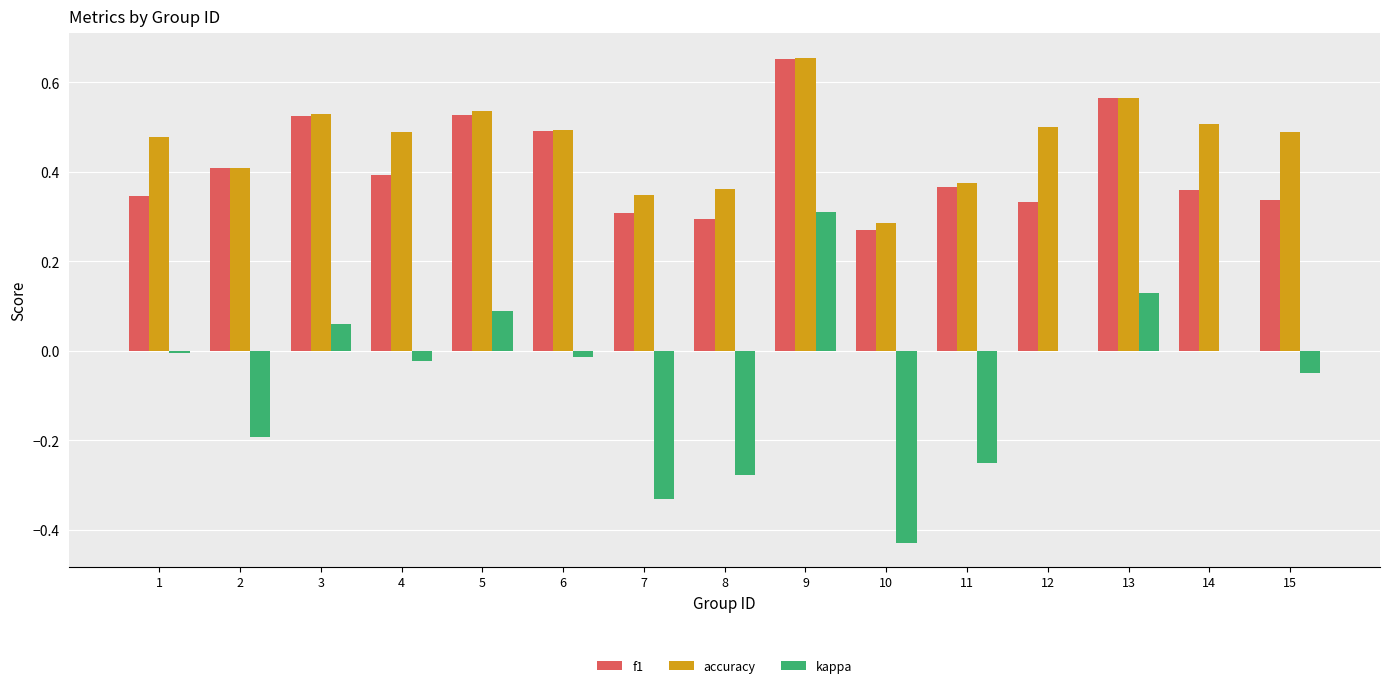

Does the chart contain stacked bars?

No